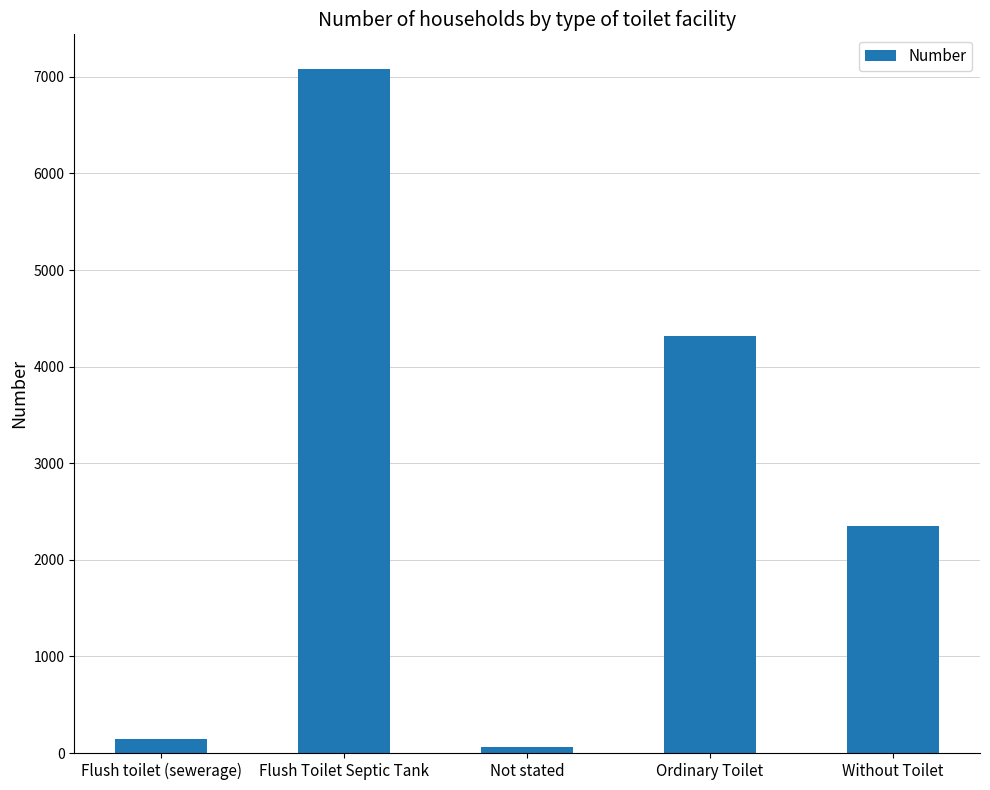

The value at Ordinary Toilet is 4321. True or false?

True